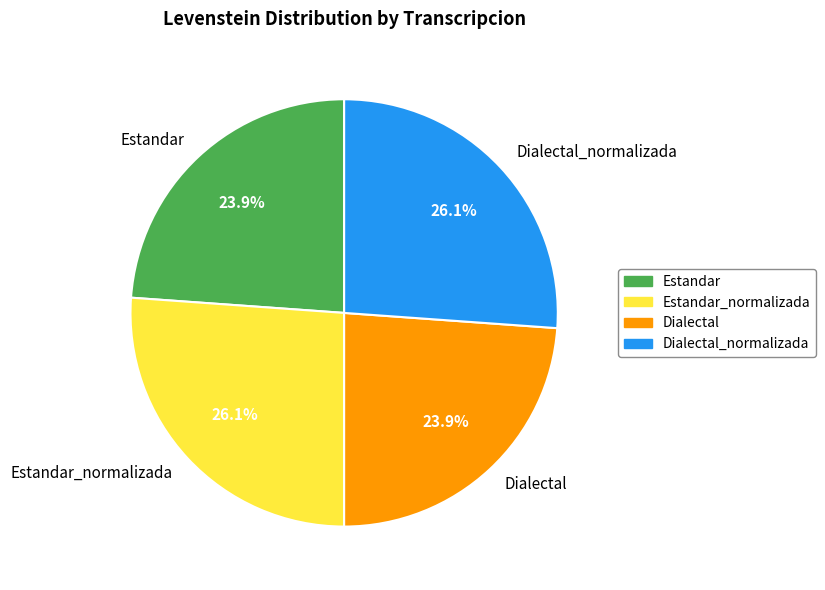

To the nearest percent, what is the average slice percentage?

25%